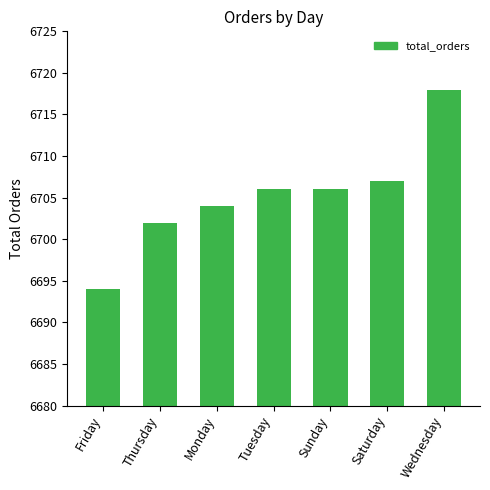

Are the bars grouped side by side (vs. stacked)?

No